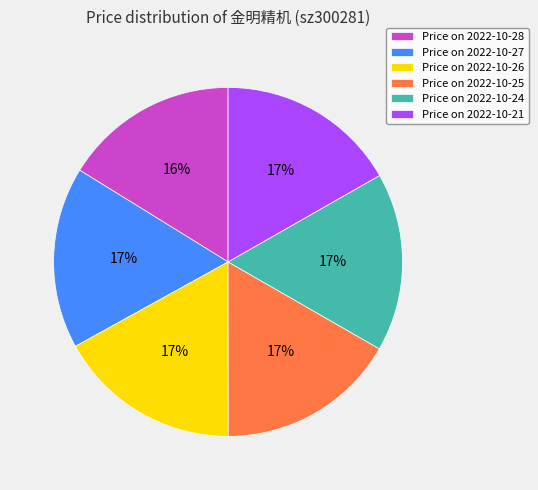

Is there a majority slice in this chart?

No